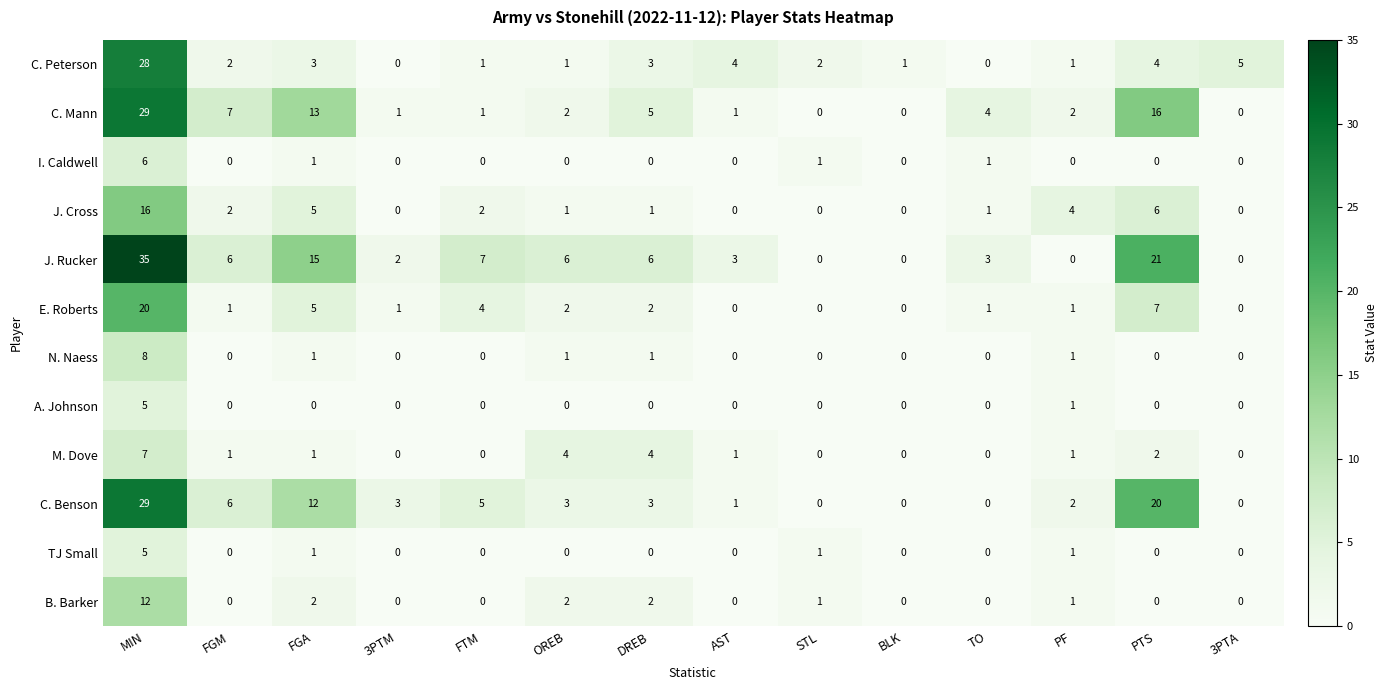

What is the difference between the maximum and minimum values in the I. Caldwell series?

6